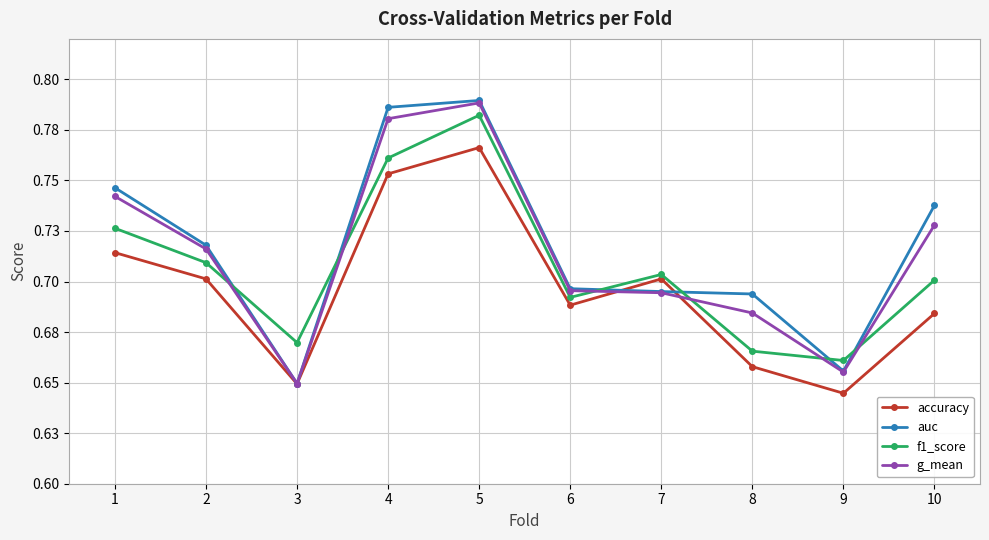

List the series in order of their peak value, highest first.

auc, g_mean, f1_score, accuracy